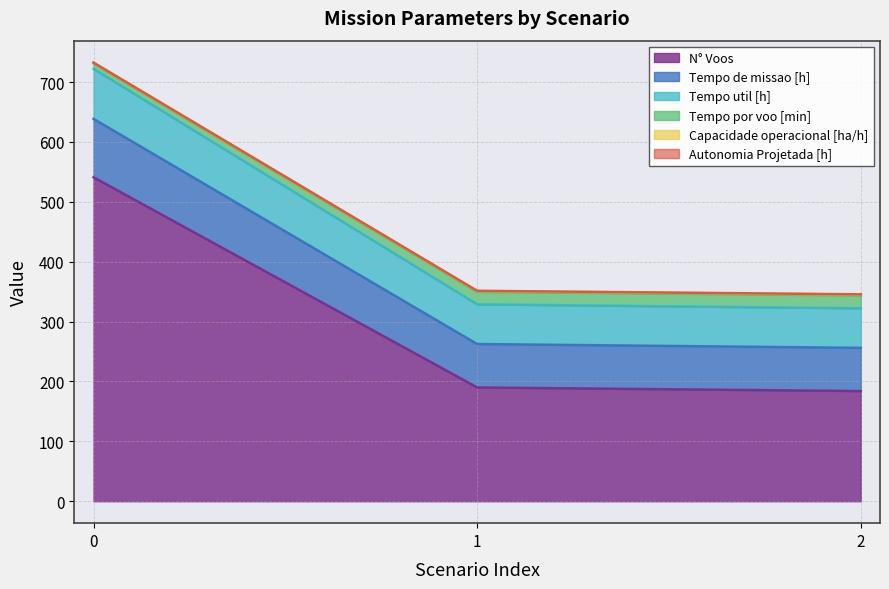

Does the chart have visible grid lines?

Yes